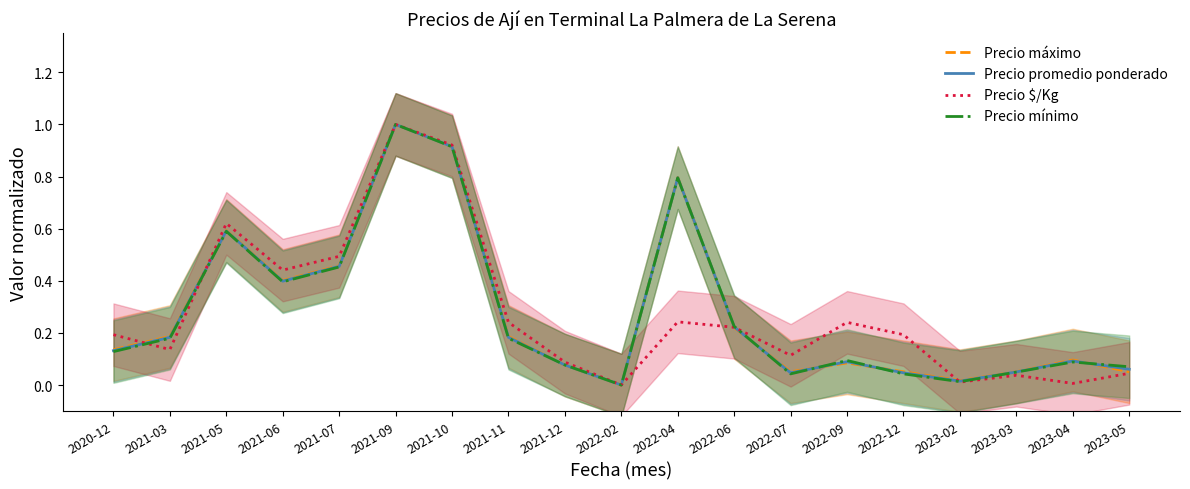

Reading left to right, transcribe all the data shown in this chart.

Precio máximo: 2020-12=0.1	2021-03=0.2	2021-05=0.6	2021-06=0.4	2021-07=0.5	2021-09=1.0	2021-10=0.9	2021-11=0.2	2021-12=0.1	2022-02=0.0	2022-04=0.8	2022-06=0.2	2022-07=0.1	2022-09=0.1	2022-12=0.1	2023-02=0.0	2023-03=0.1	2023-04=0.1	2023-05=0.1
Precio promedio ponderado: 2020-12=0.1	2021-03=0.2	2021-05=0.6	2021-06=0.4	2021-07=0.5	2021-09=1.0	2021-10=0.9	2021-11=0.2	2021-12=0.1	2022-02=0.0	2022-04=0.8	2022-06=0.2	2022-07=0.0	2022-09=0.1	2022-12=0.0	2023-02=0.0	2023-03=0.1	2023-04=0.1	2023-05=0.1
Precio $/Kg: 2020-12=0.2	2021-03=0.1	2021-05=0.6	2021-06=0.4	2021-07=0.5	2021-09=1.0	2021-10=0.9	2021-11=0.2	2021-12=0.1	2022-02=0.0	2022-04=0.2	2022-06=0.2	2022-07=0.1	2022-09=0.2	2022-12=0.2	2023-02=0.0	2023-03=0.0	2023-04=0.0	2023-05=0.0
Precio mínimo: 2020-12=0.1	2021-03=0.2	2021-05=0.6	2021-06=0.4	2021-07=0.5	2021-09=1.0	2021-10=0.9	2021-11=0.2	2021-12=0.1	2022-02=0.0	2022-04=0.8	2022-06=0.2	2022-07=0.0	2022-09=0.1	2022-12=0.0	2023-02=0.0	2023-03=0.0	2023-04=0.1	2023-05=0.1